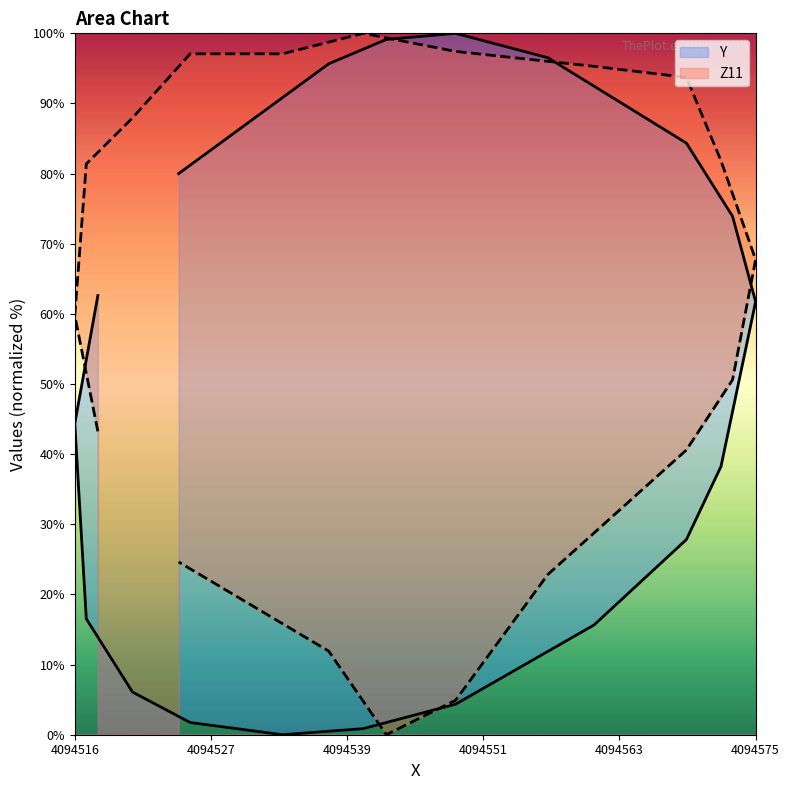

What are all the series names shown in the legend?

Y, Z11